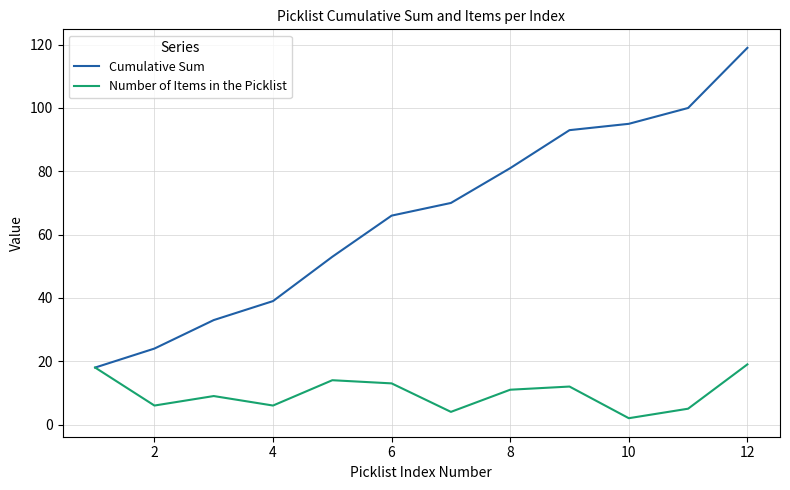

Which series has the widest spread of values?

Cumulative Sum